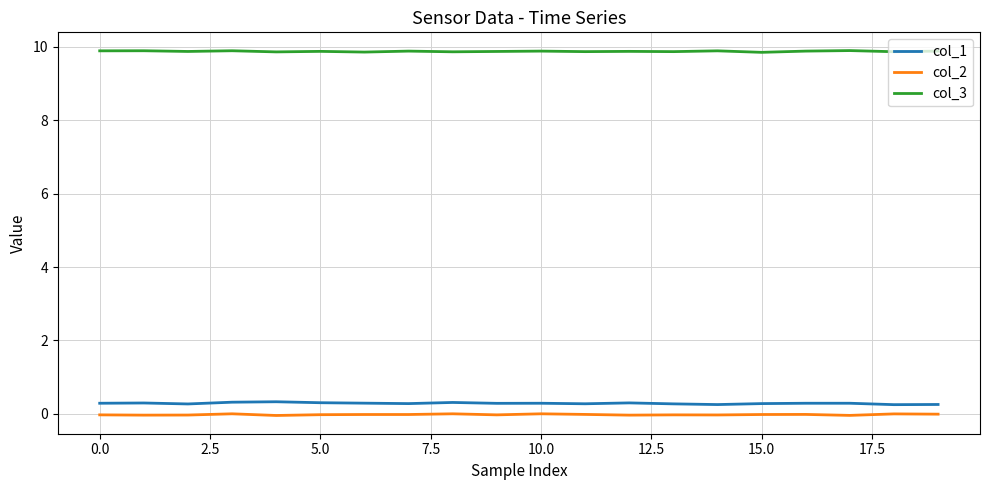

True or false: col_1 and col_2 intersect in this chart.

False